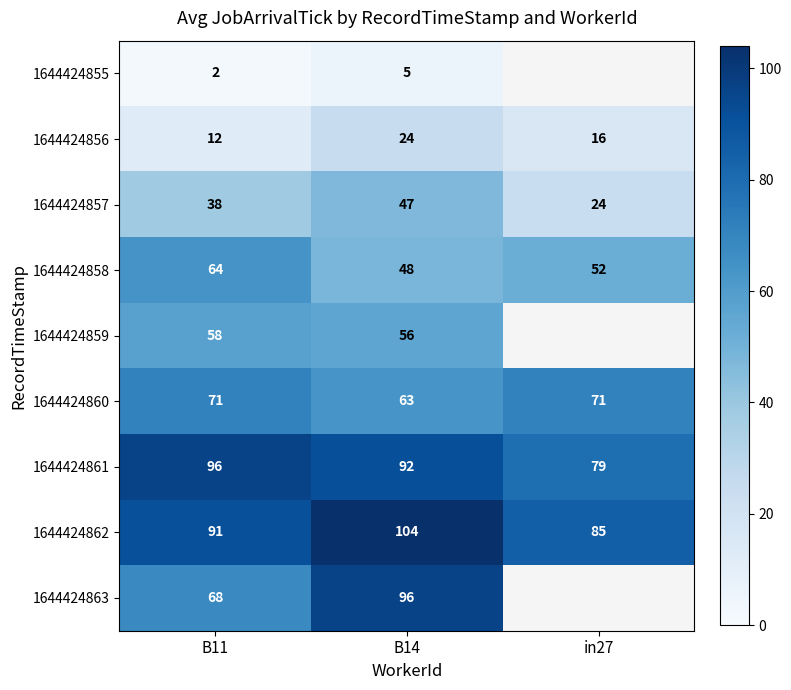

Rank the series at B11 from highest to lowest value.

1644424861, 1644424862, 1644424860, 1644424863, 1644424858, 1644424859, 1644424857, 1644424856, 1644424855